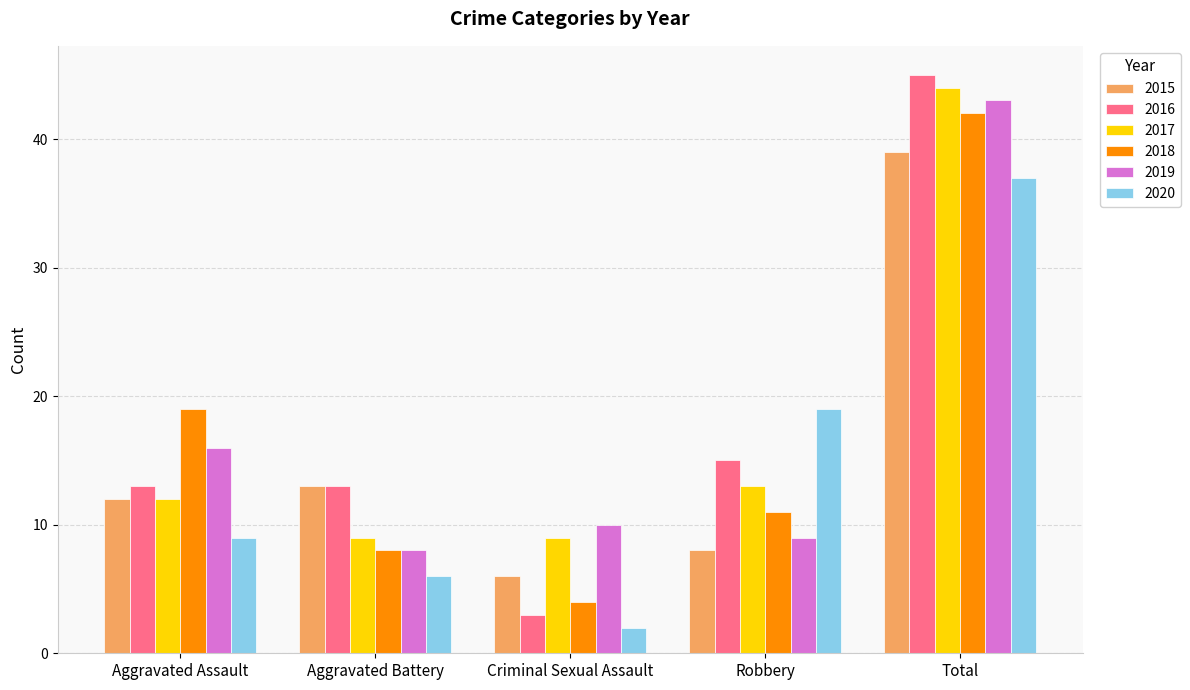

At which label is 2020 closest to 19?

Robbery